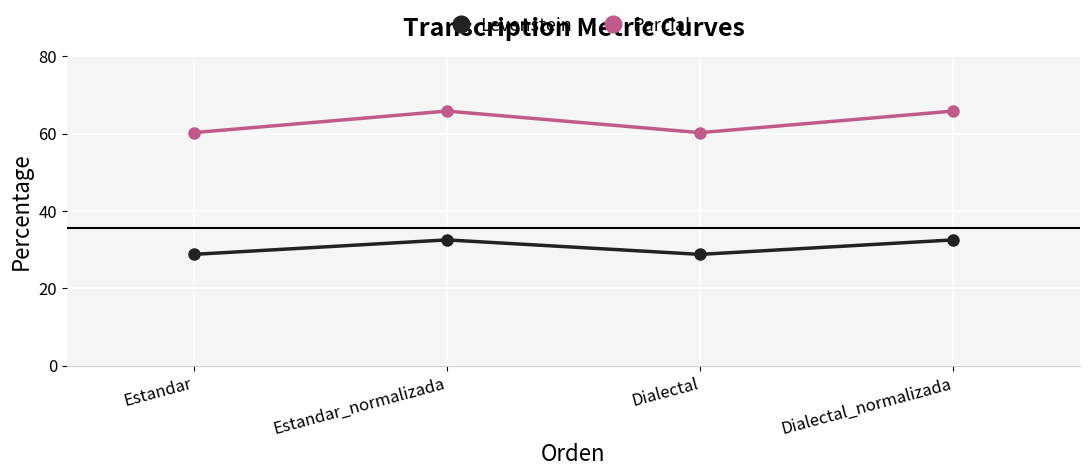

What is the average value of the Parcial series?

63.0